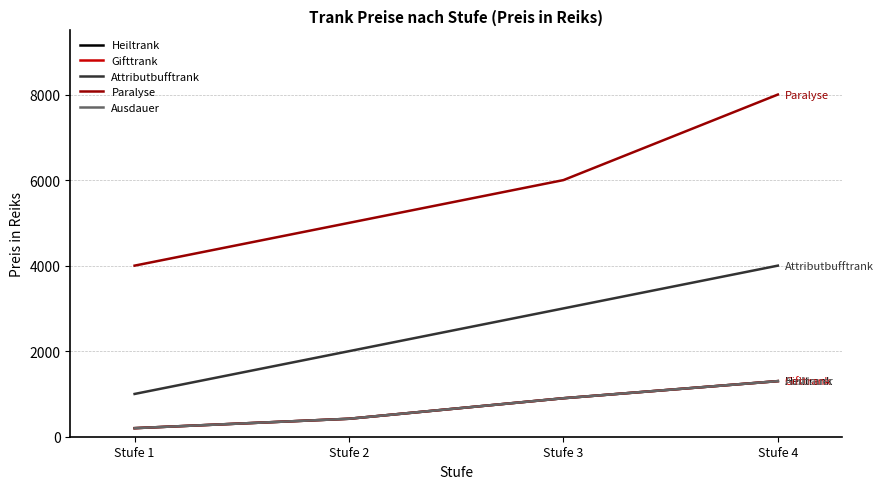

At Stufe 2, list the series in order from largest to smallest.

Paralyse, Attributbufftrank, Heiltrank, Gifttrank, Ausdauer